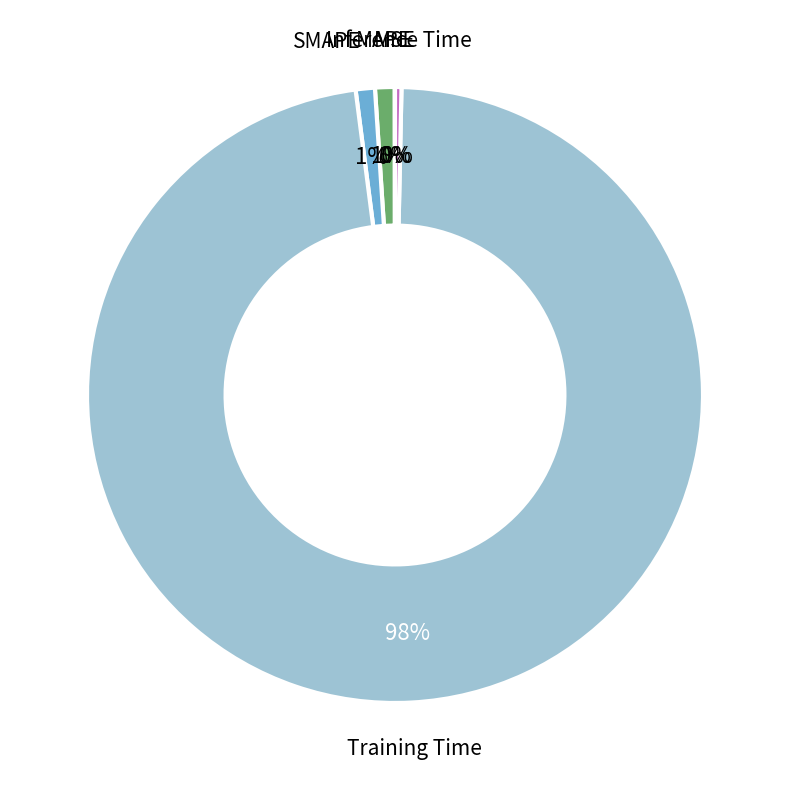

Is there a majority slice in this chart?

Yes